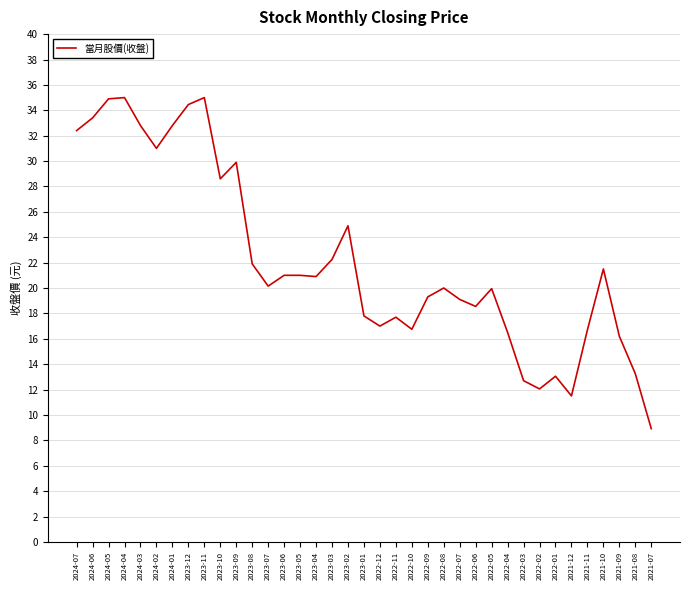

What is the difference between the maximum and minimum values?

26.1